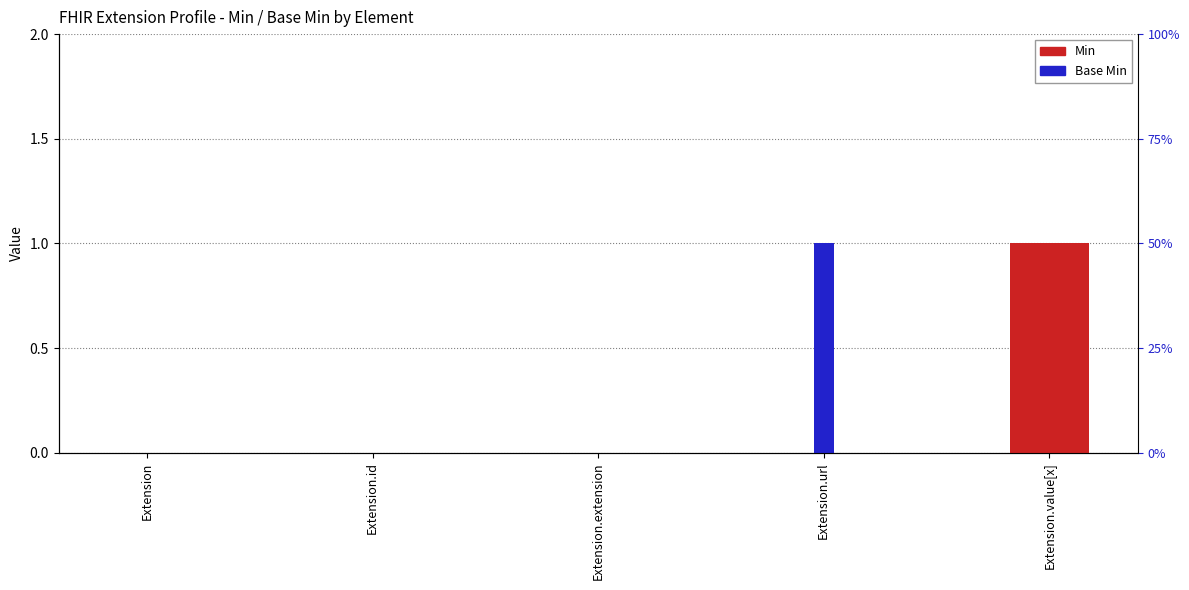

What is the difference between the maximum and minimum values in the Min series?

1